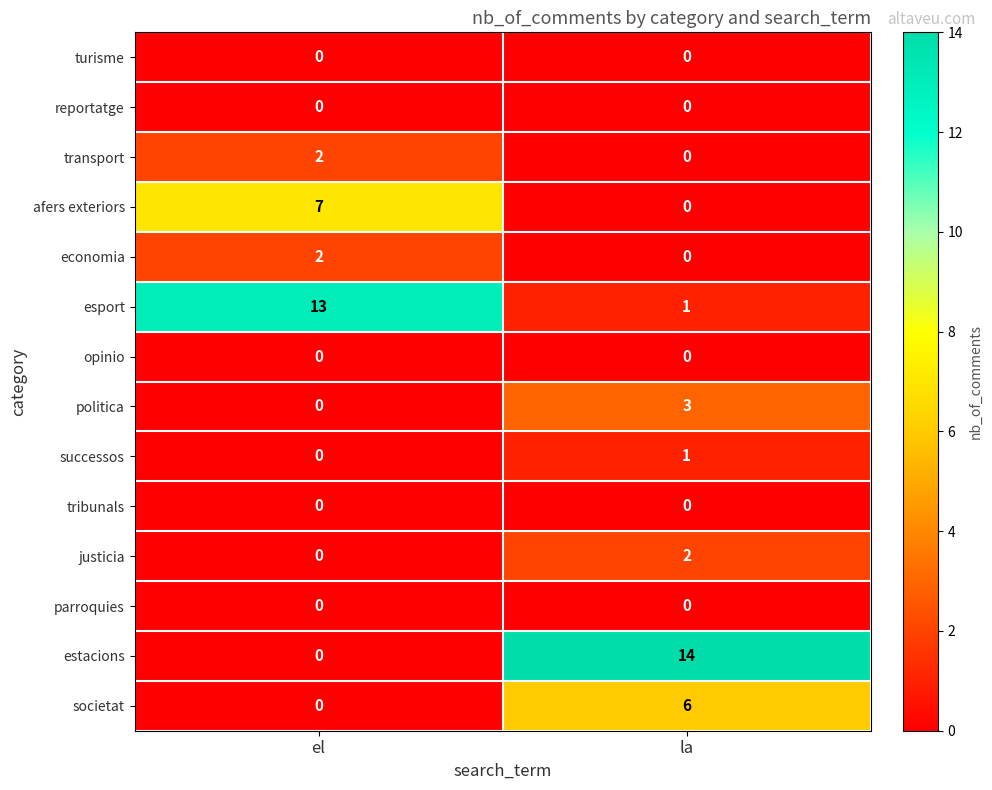

Is it true that economia equals 0 at la?

True